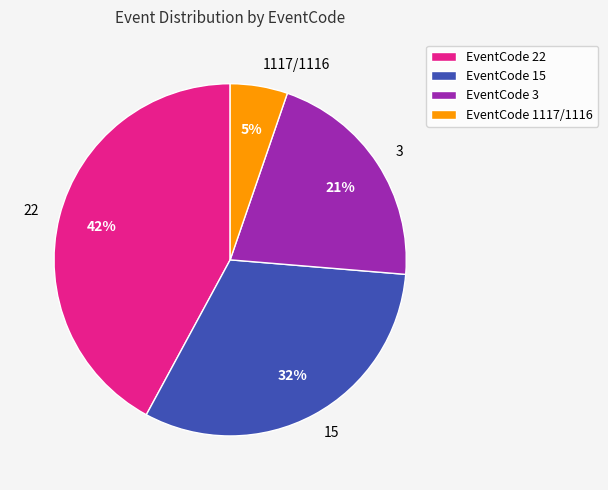

Which has a higher value, 15 or 1117/1116?

15